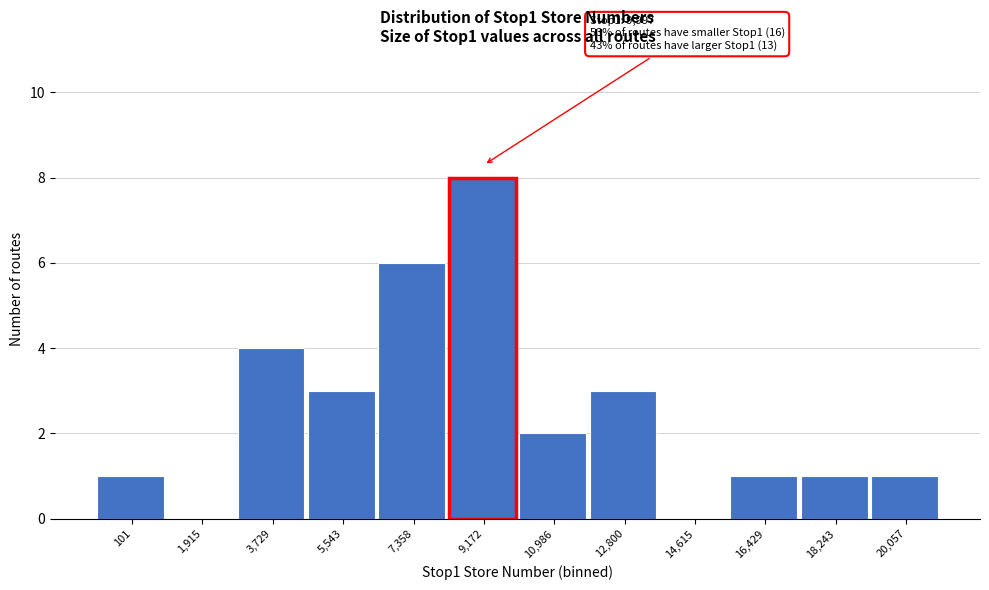

Reading left to right, what are all the values shown in this chart?

101=1	1,915=0	3,729=4	5,543=3	7,358=6	9,172=8	10,986=2	12,800=3	14,615=0	16,429=1	18,243=1	20,057=1